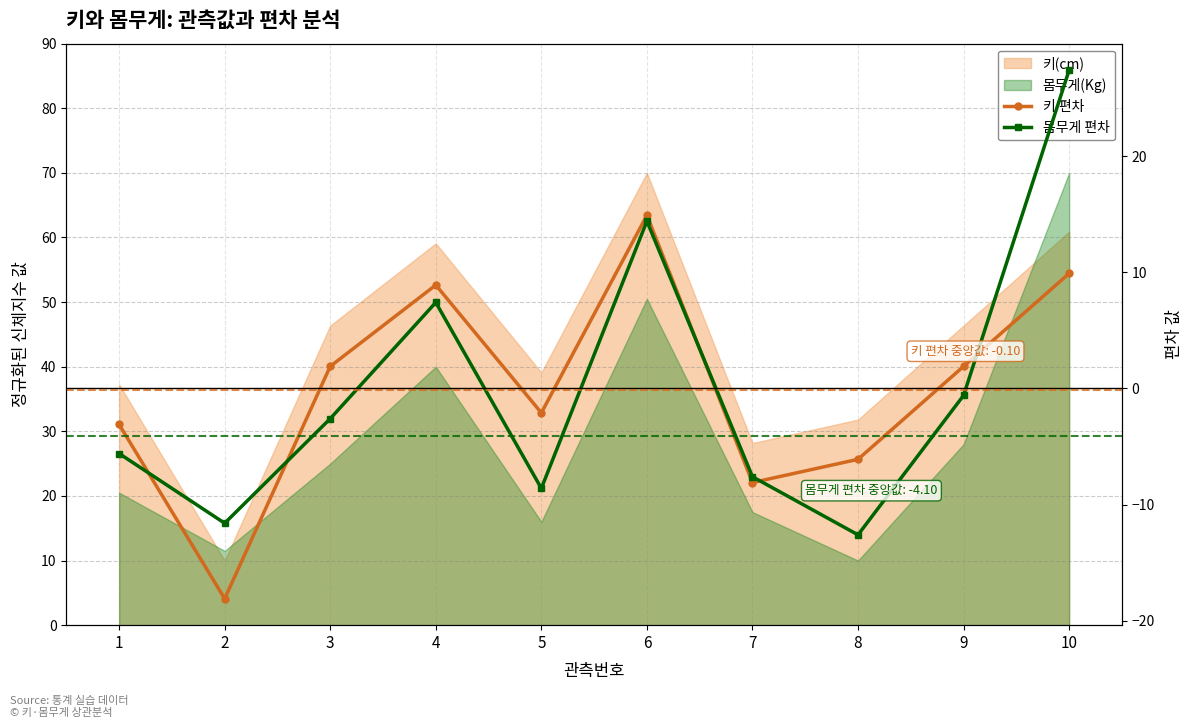

Does the chart have visible grid lines?

Yes